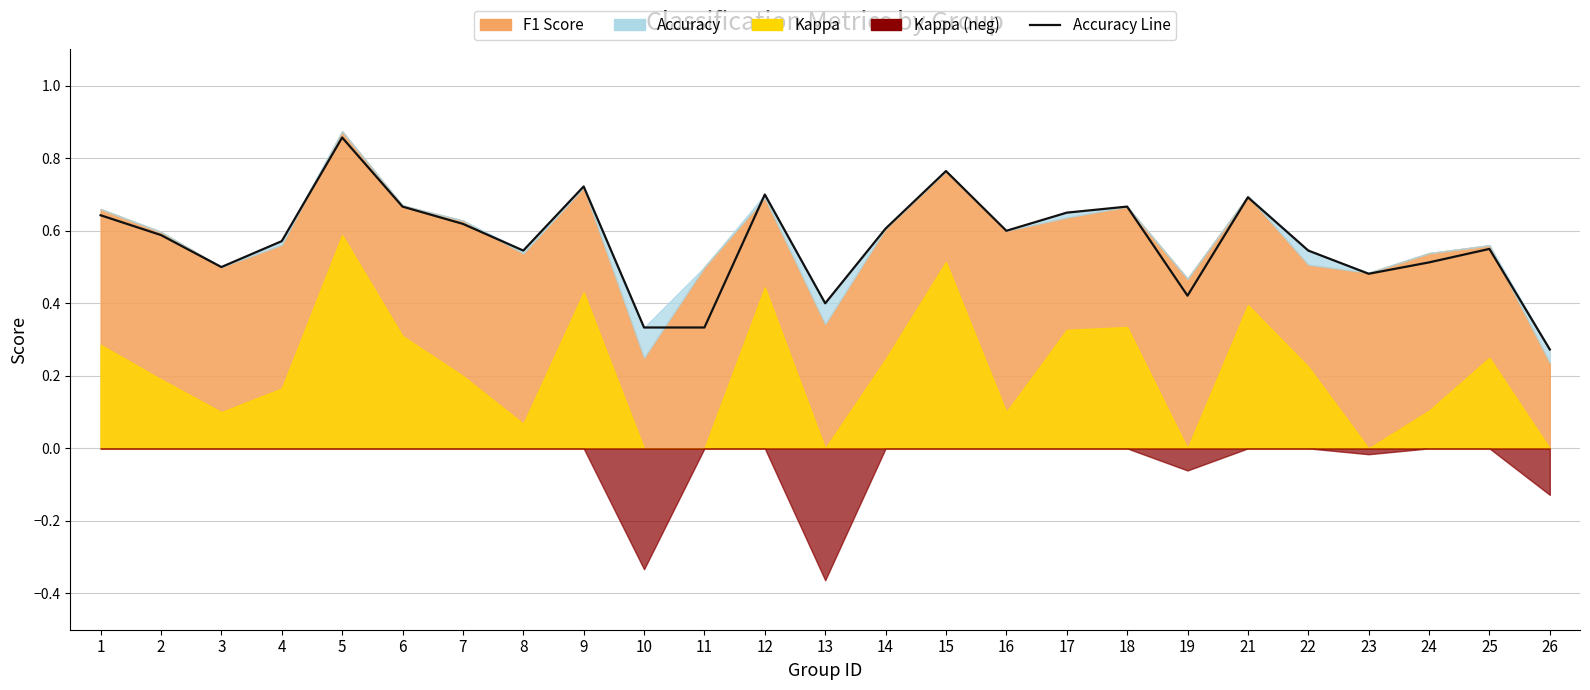

What is the value of the 3rd point from the left?

0.5